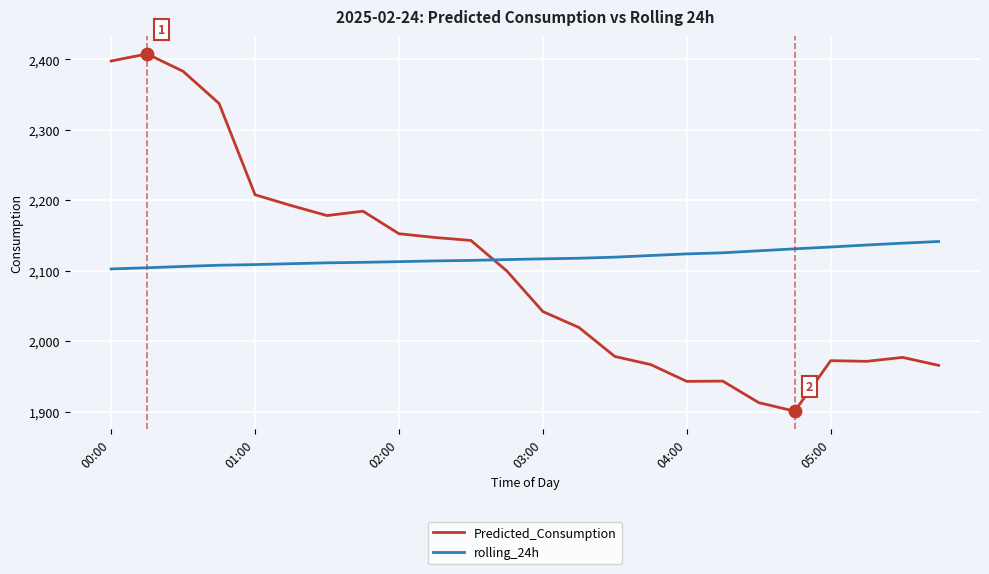

Which series has the widest spread of values?

Predicted_Consumption